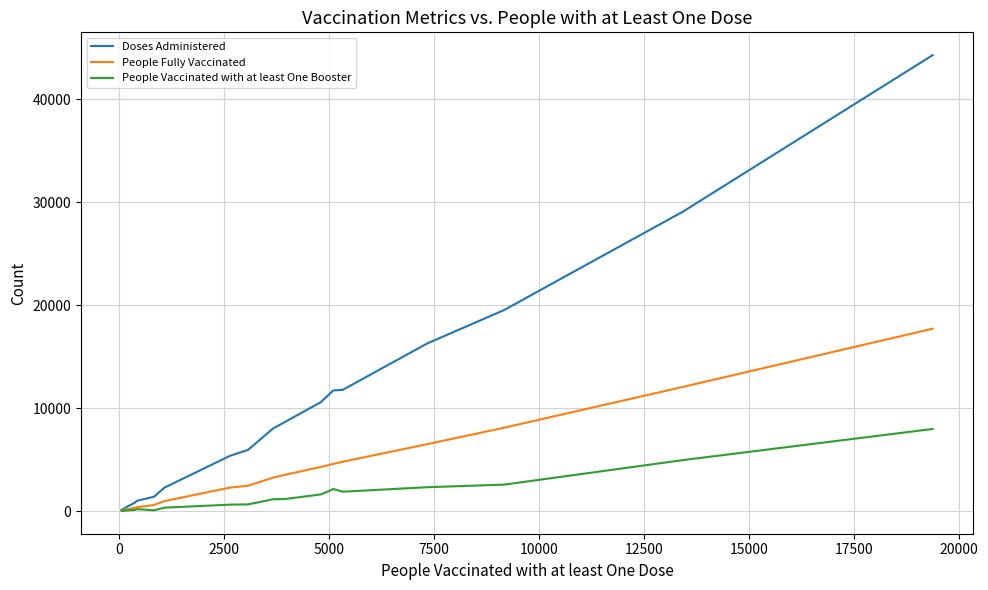

Does the chart have visible grid lines?

Yes